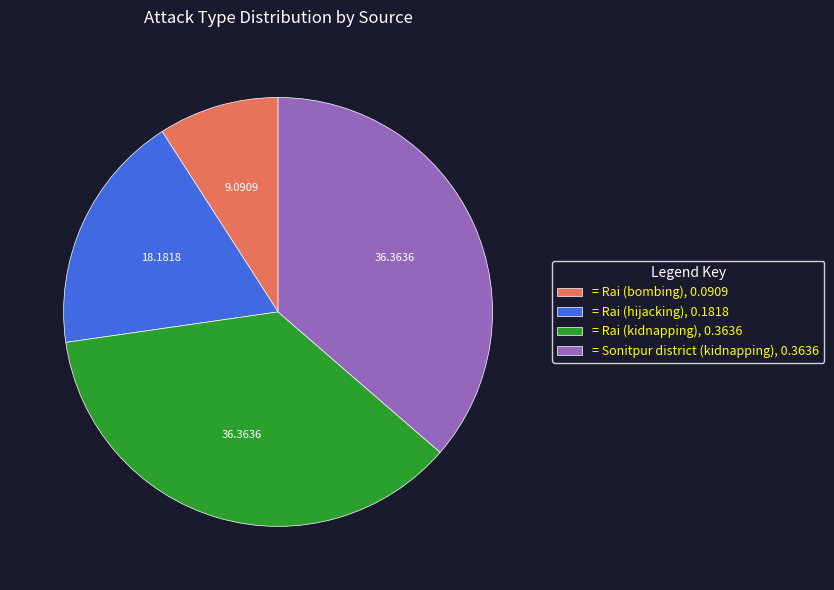

Is there any slice that represents more than half of the pie?

No